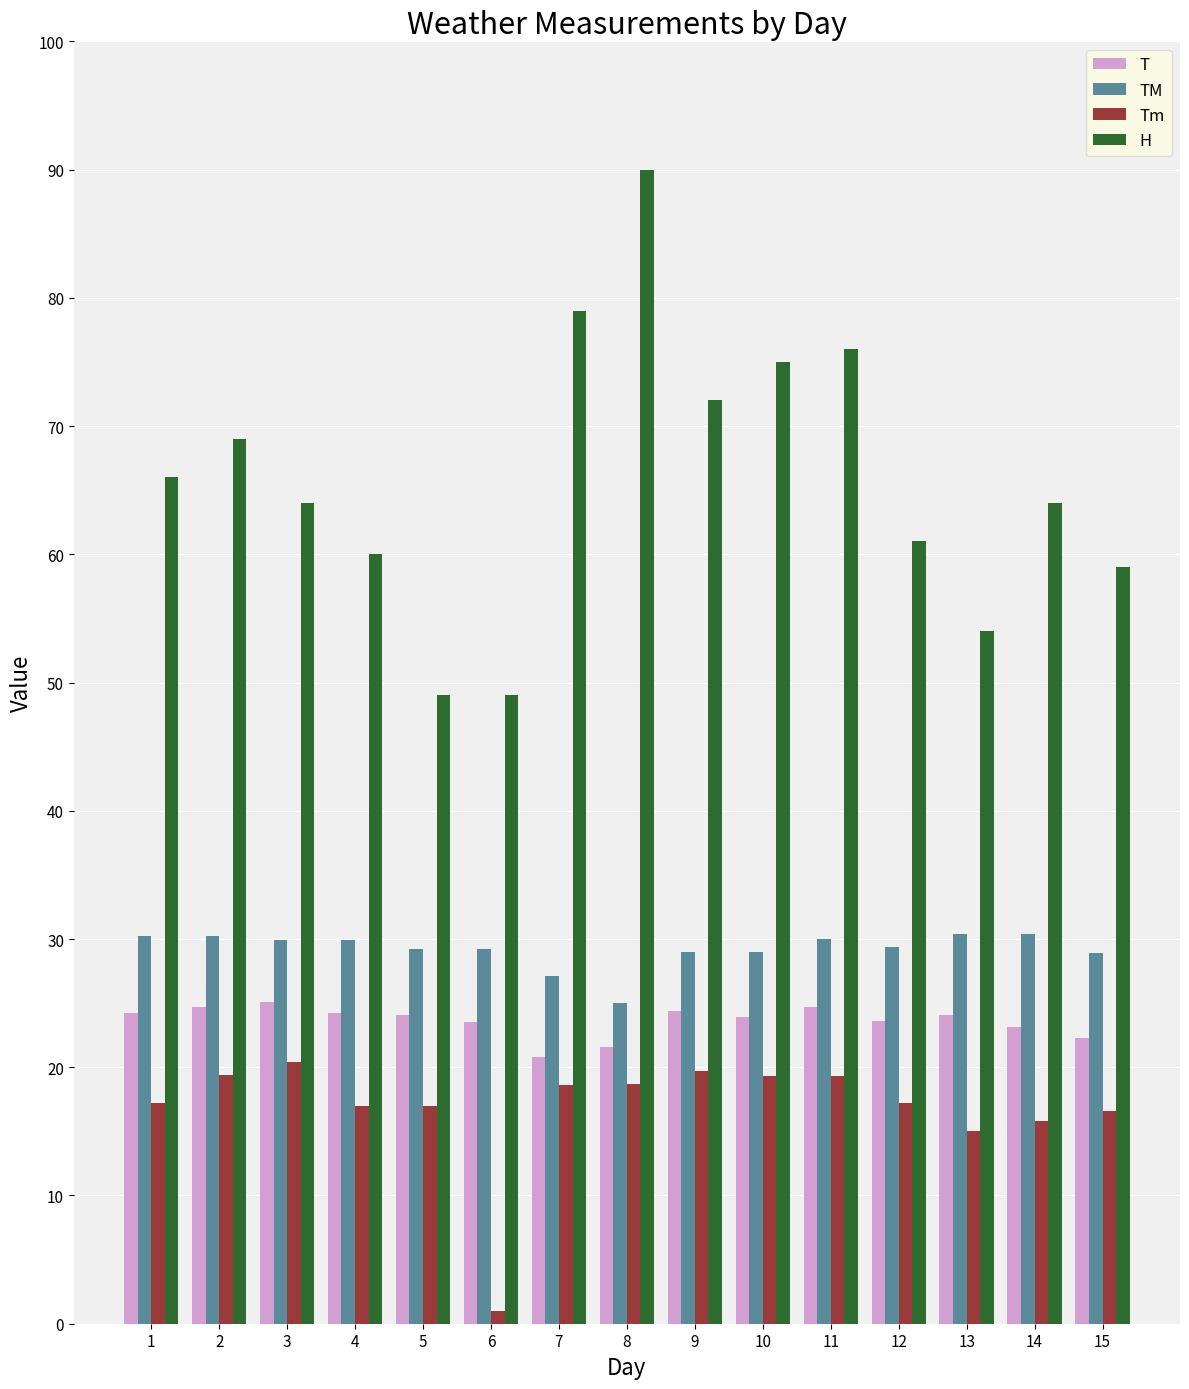

Which series changed the most between 7 and 12?

H